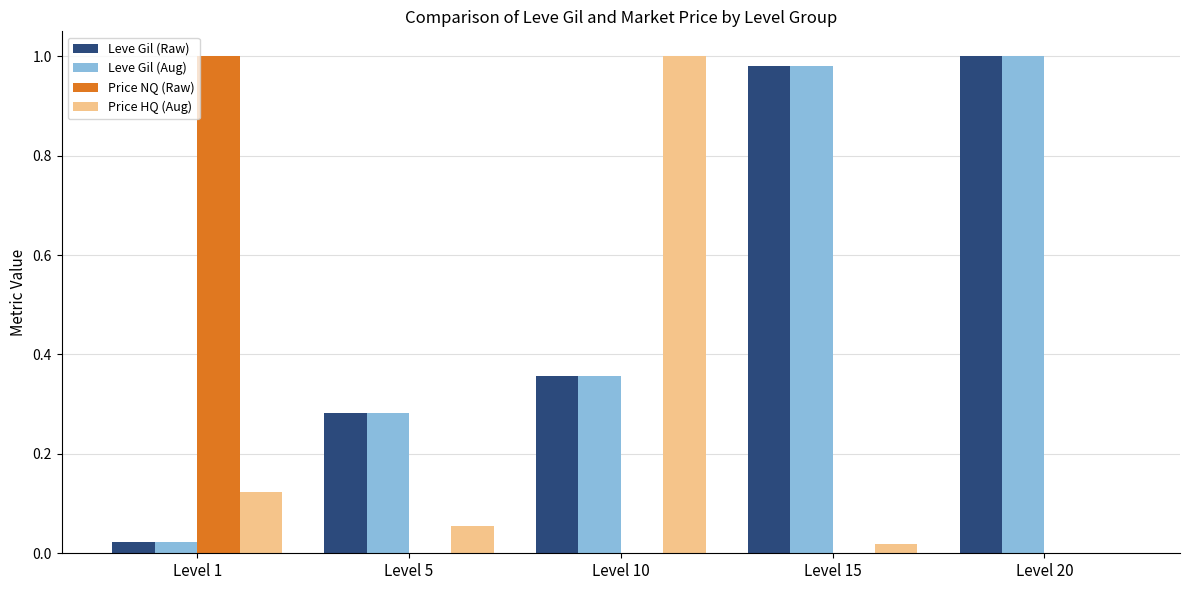

Is it true that Leve Gil (Raw) equals 0.0 at Level 1?

True